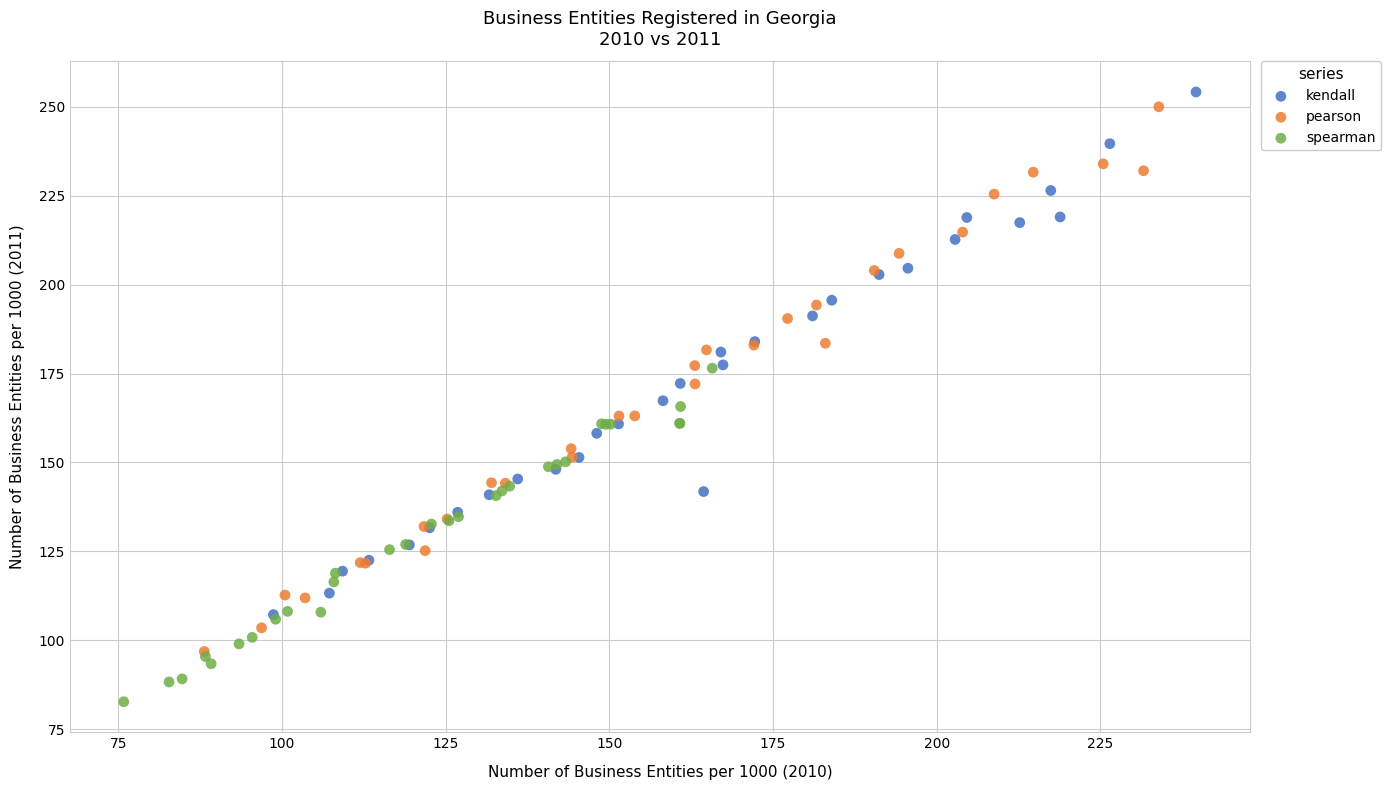

Which series reaches the minimum Y coordinate?

spearman